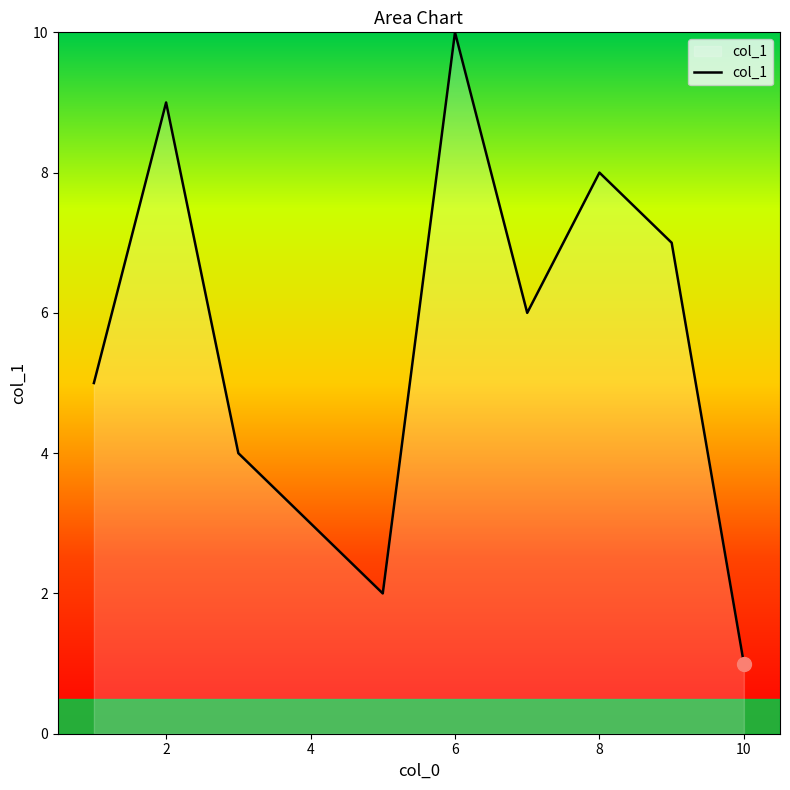

What is the greatest value displayed?

10